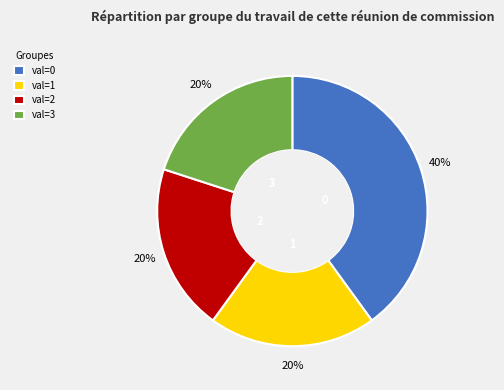

Which category has the biggest portion of the pie?

val=0